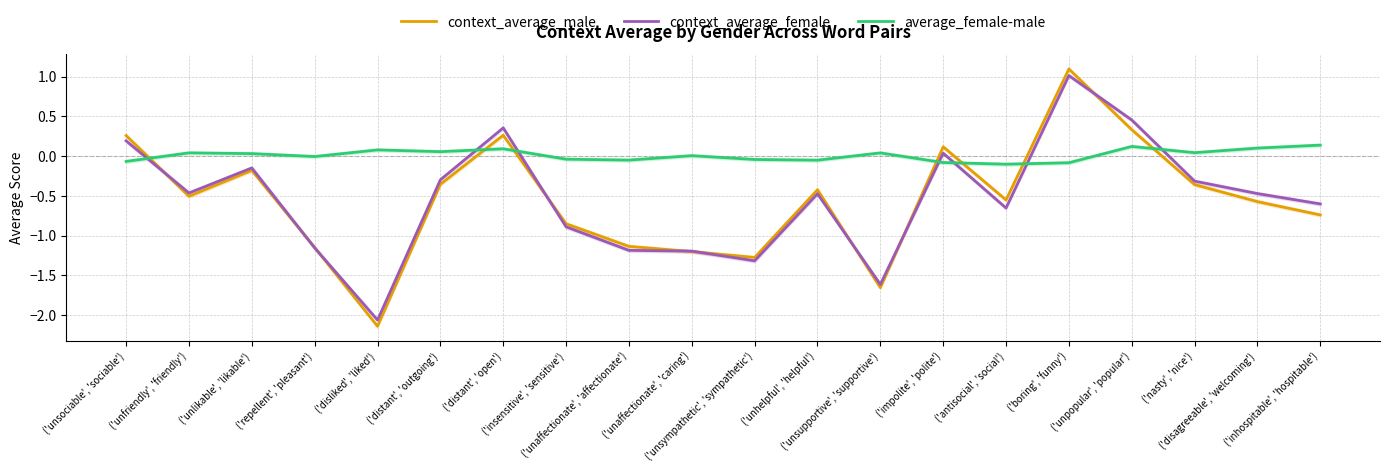

Where is context_average_male nearest to the value 0?

('impolite', 'polite')